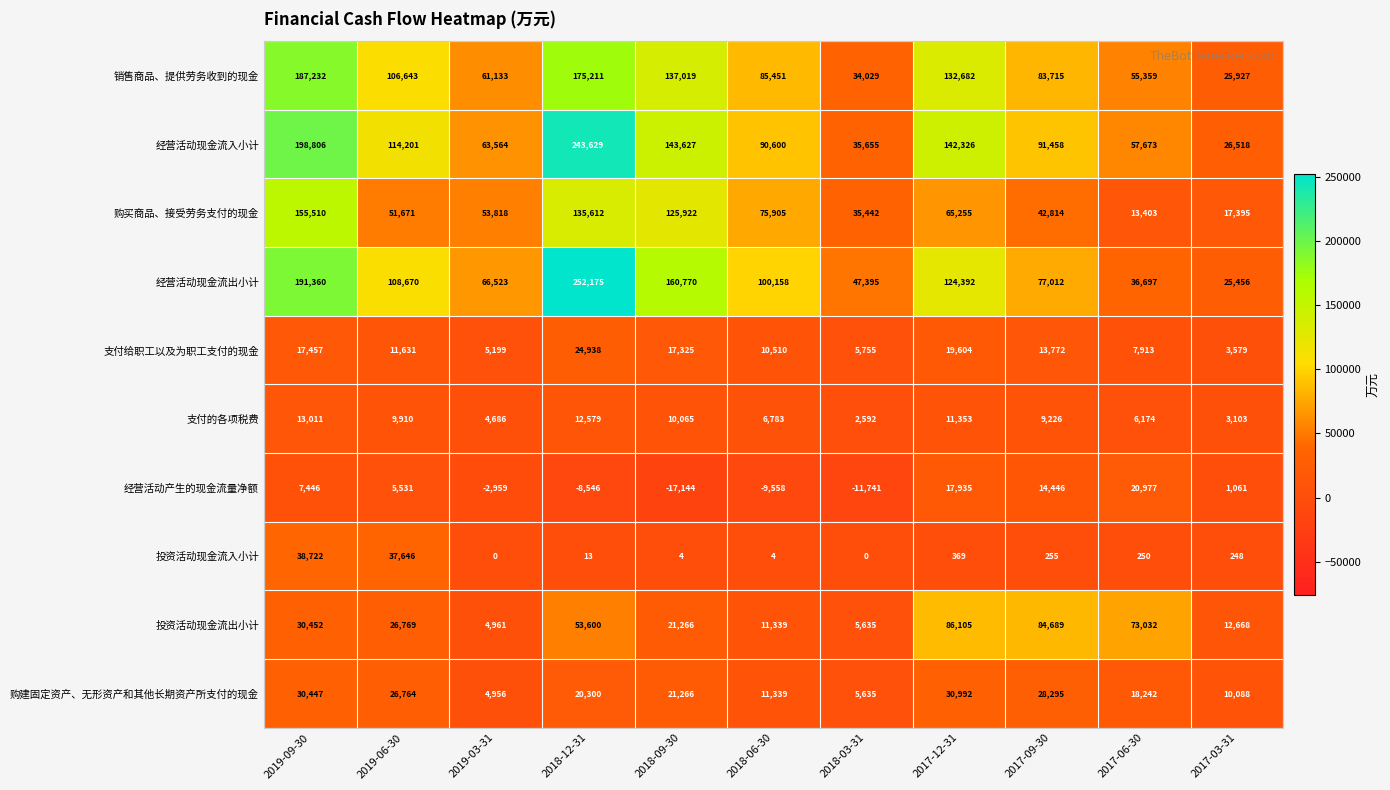

What is the difference between the 经营活动现金流入小计 values at 2018-06-30 and 2017-06-30?

32927